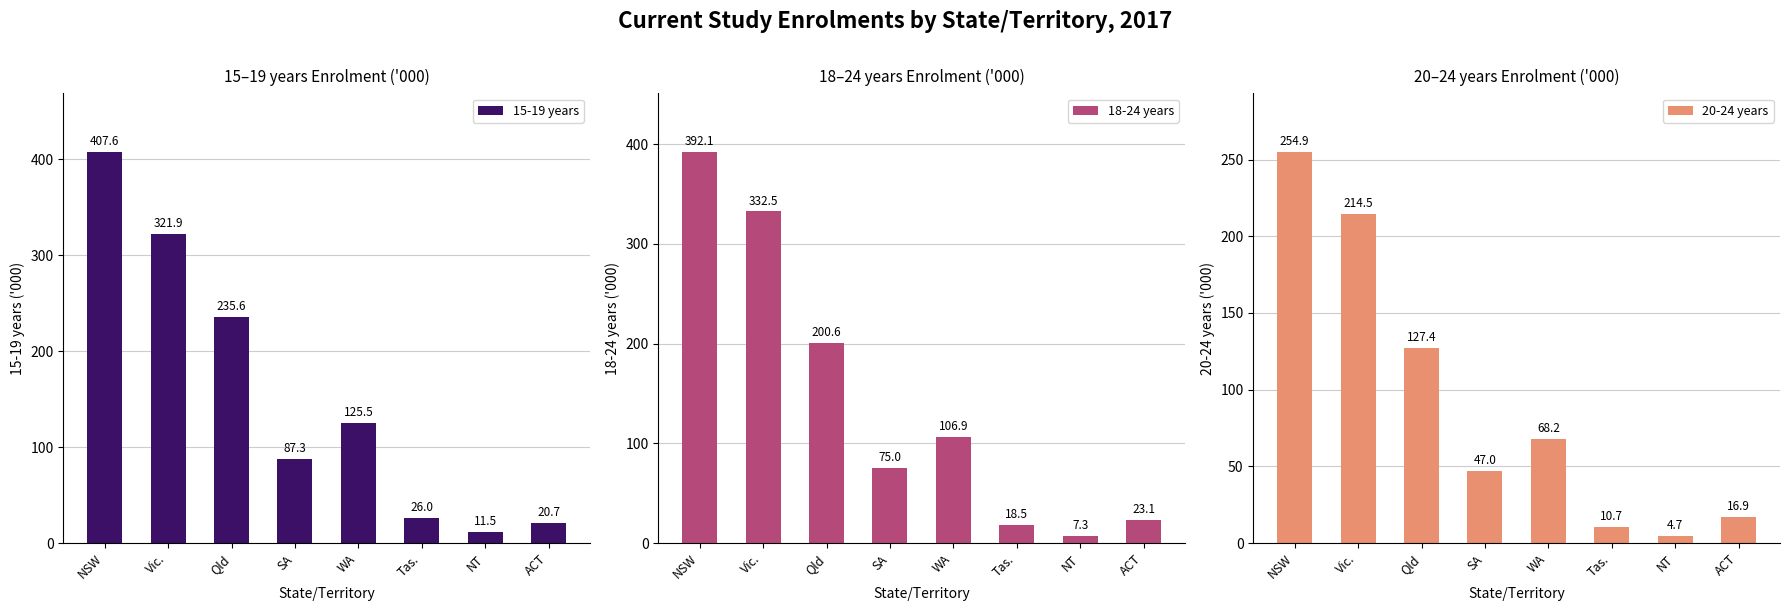

Reading left to right, what are all the values shown in this chart?

15-19 years: NSW=407.6	Vic.=321.9	Qld=235.6	SA=87.3	WA=125.5	Tas.=26.0	NT=11.5	ACT=20.7
18-24 years: NSW=392.1	Vic.=332.5	Qld=200.6	SA=75.0	WA=106.9	Tas.=18.5	NT=7.3	ACT=23.1
20-24 years: NSW=254.9	Vic.=214.5	Qld=127.4	SA=47.0	WA=68.2	Tas.=10.7	NT=4.7	ACT=16.9